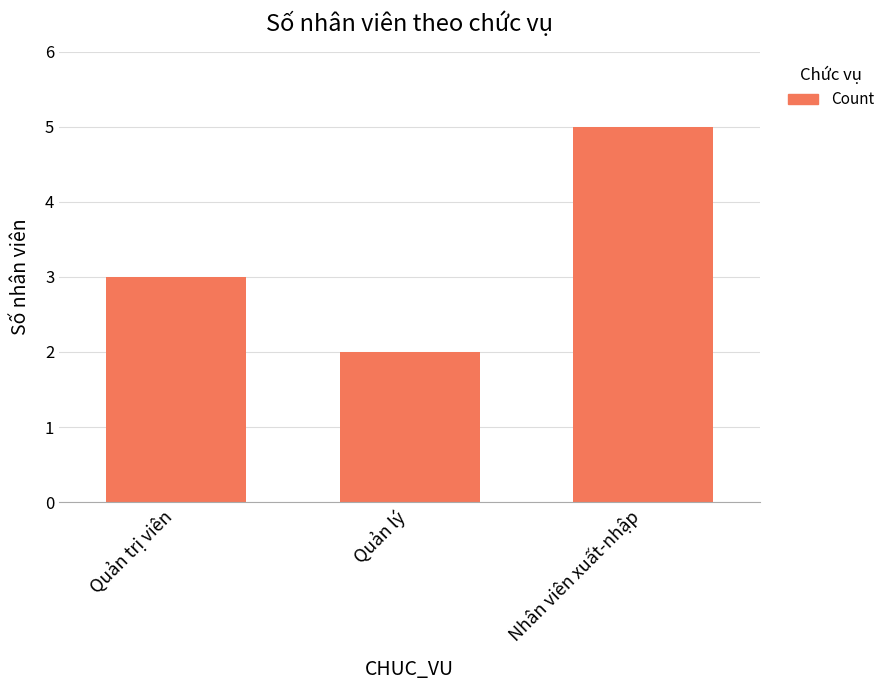

The value at Quản lý is 1. True or false?

False